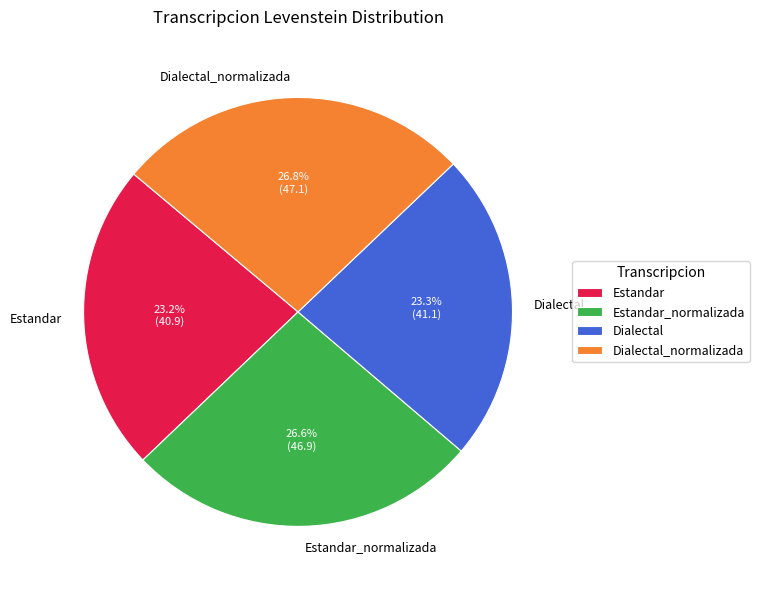

Is there any slice that represents more than half of the pie?

No